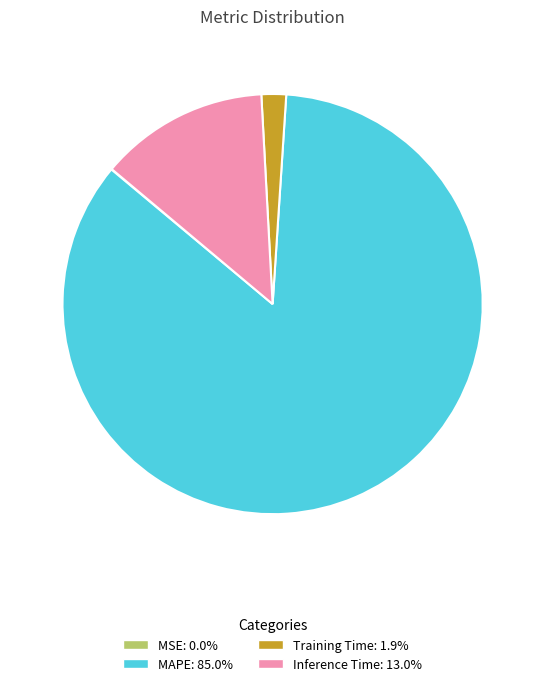

Do MAPE: 85.0% and Training Time: 1.9% together represent more than half of the pie?

Yes